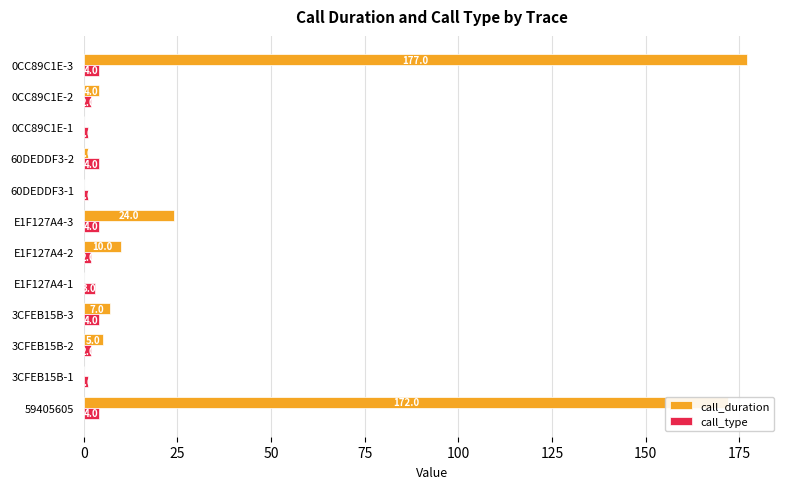

What are all the series names shown in the legend?

call_duration, call_type